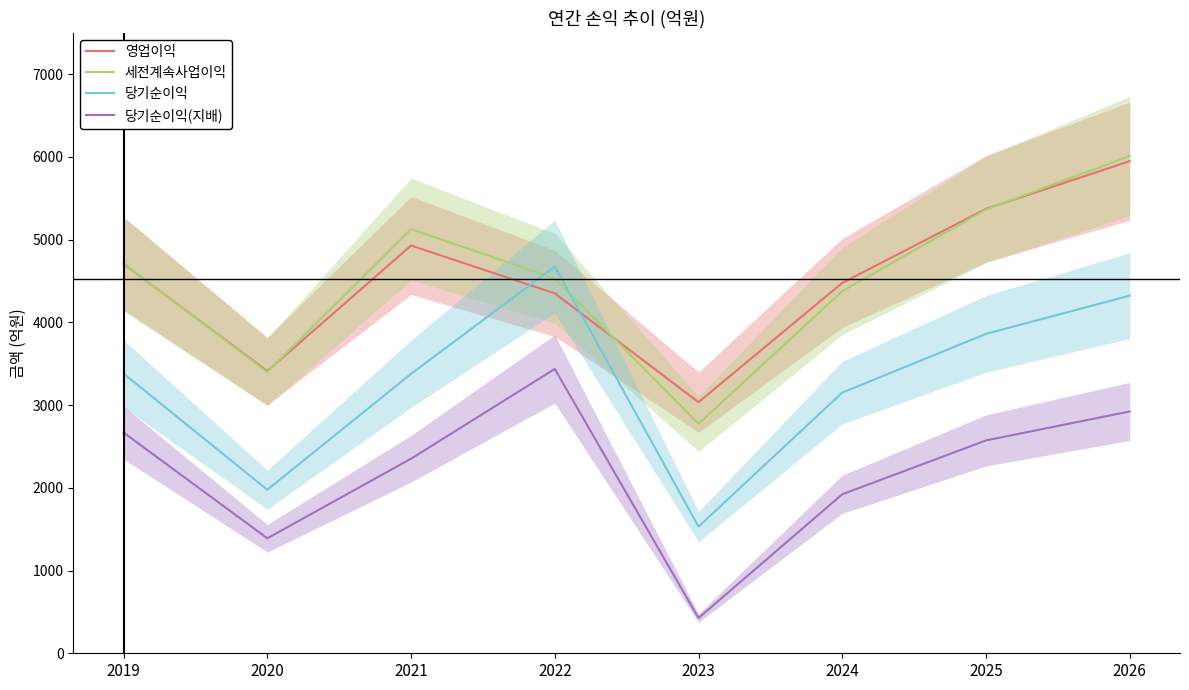

List the series in order of their peak value, lowest first.

당기순이익(지배), 당기순이익, 영업이익, 세전계속사업이익